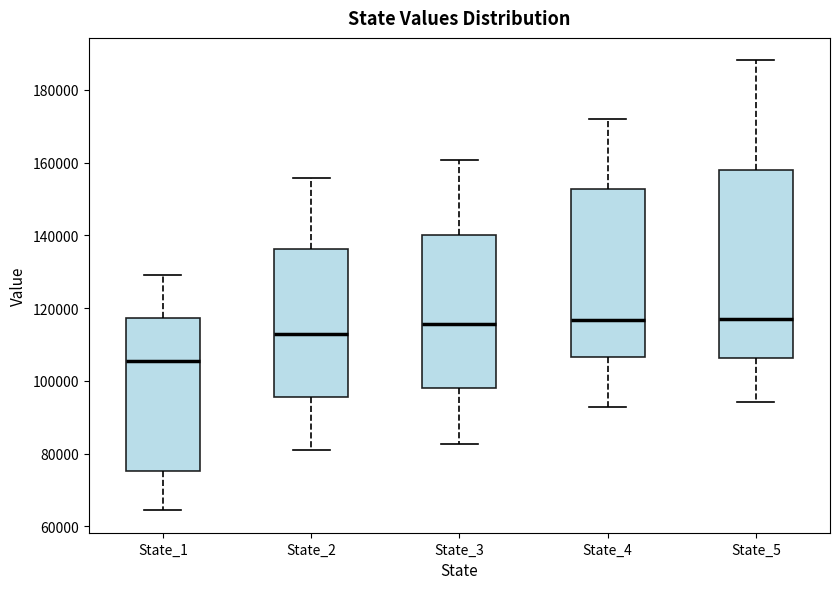

Reading left to right, transcribe this box plot: for each box, give where its median line is, the range the box spans, and where its two whiskers end, as read against the y-axis. The values are not printed on the chart, so give them approximately, as read against the axis.

State_1: median 106000, box 76000 to 118000, whiskers 64000 to 130000
State_2: median 112000, box 96000 to 136000, whiskers 80000 to 156000
State_3: median 116000, box 98000 to 140000, whiskers 82000 to 160000
State_4: median 116000, box 106000 to 152000, whiskers 92000 to 172000
State_5: median 116000, box 106000 to 158000, whiskers 94000 to 188000